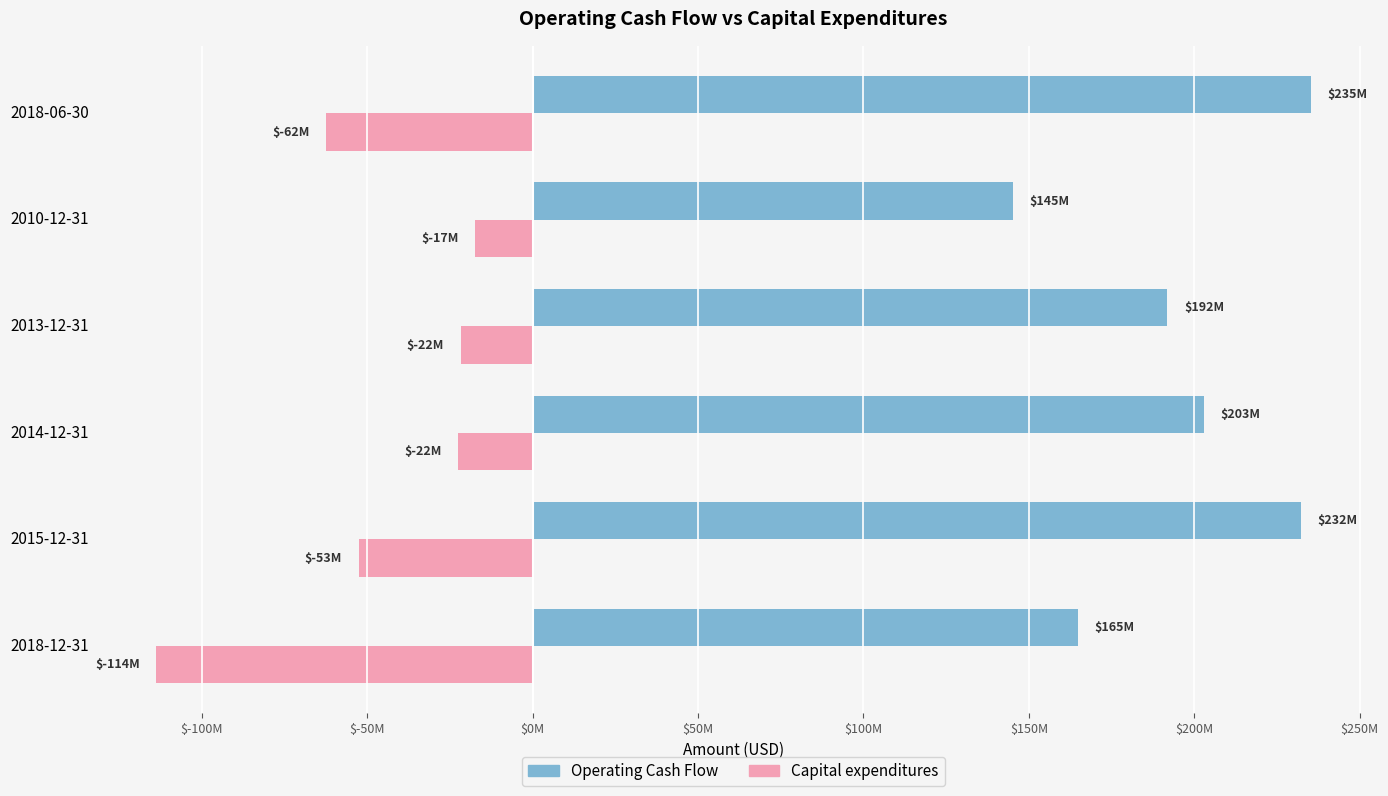

What are all the series names shown in the legend?

Operating Cash Flow, Capital expenditures